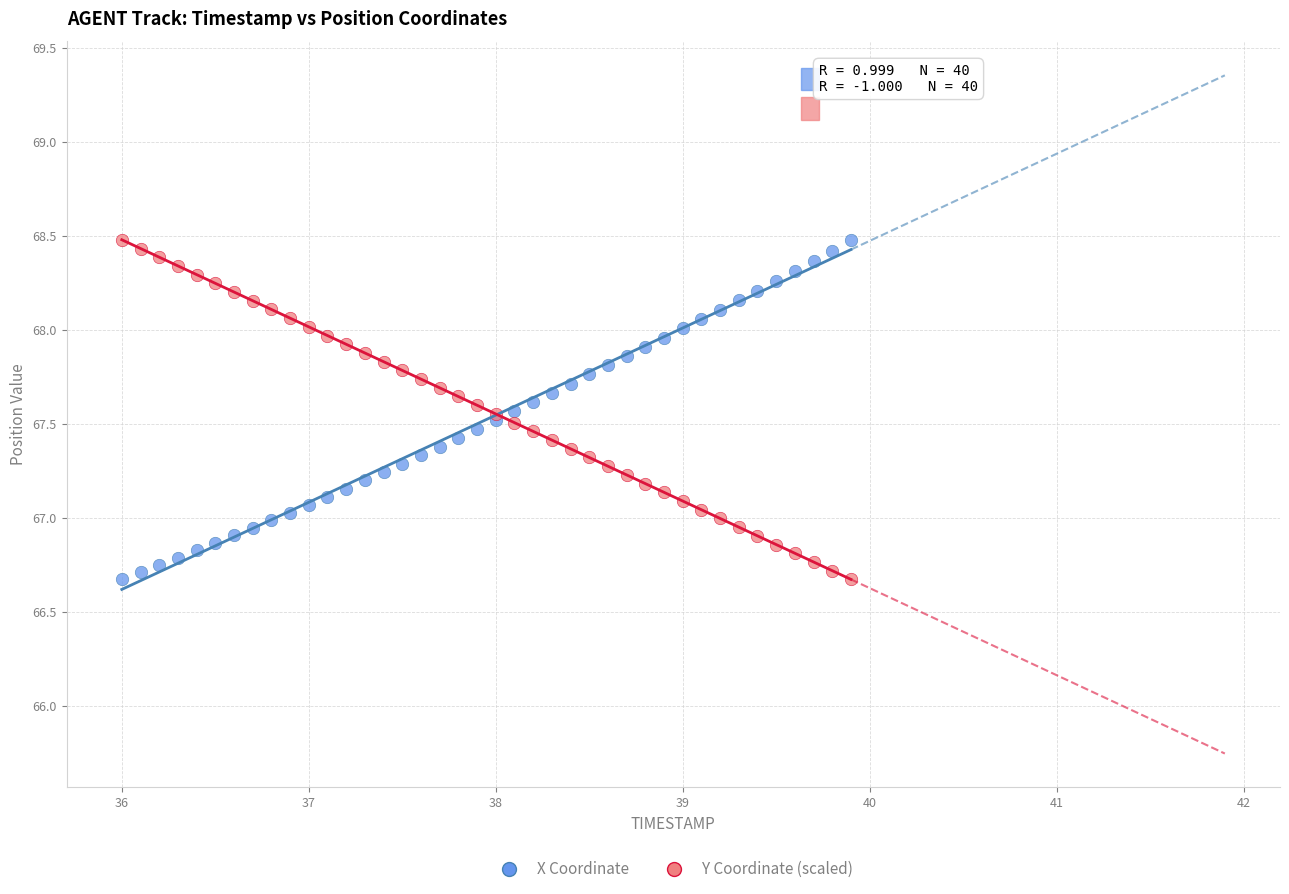

What is the X range (max minus min) for the scatter plot?

3.9